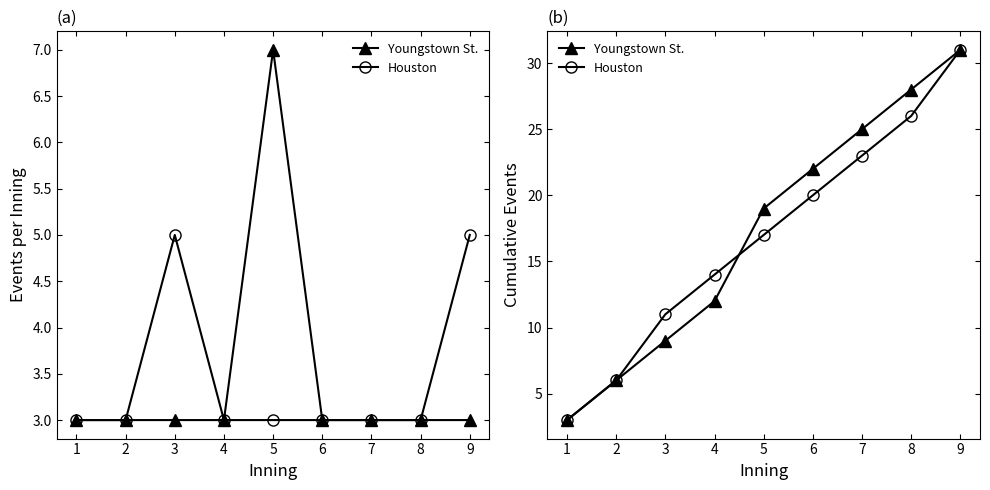

List the labels in order of Youngstown St. value, largest first.

9, 8, 7, 6, 5, 4, 3, 2, 1